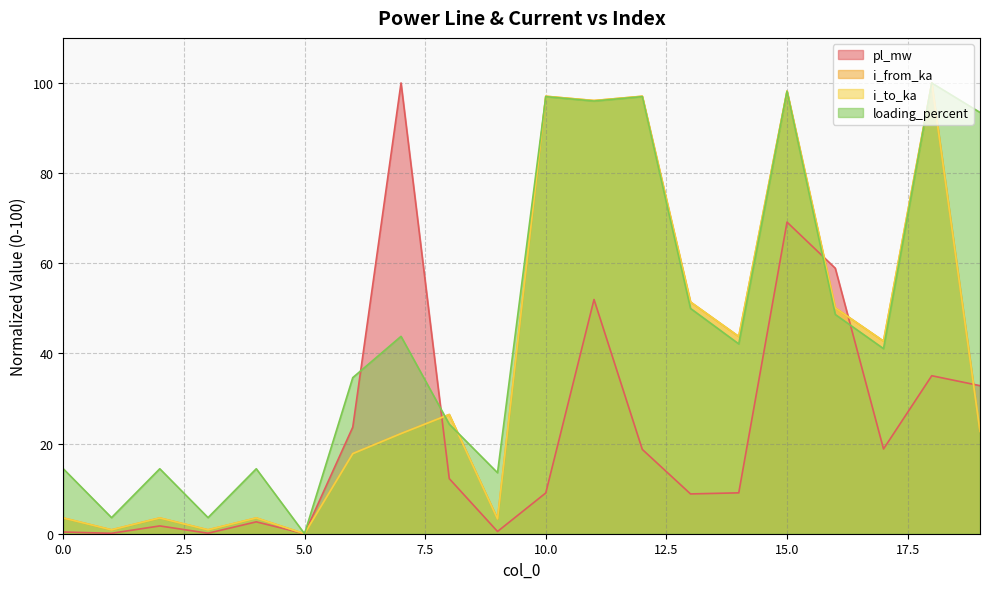

What is the value of the i_to_ka point at the 11th from the left?

97.1